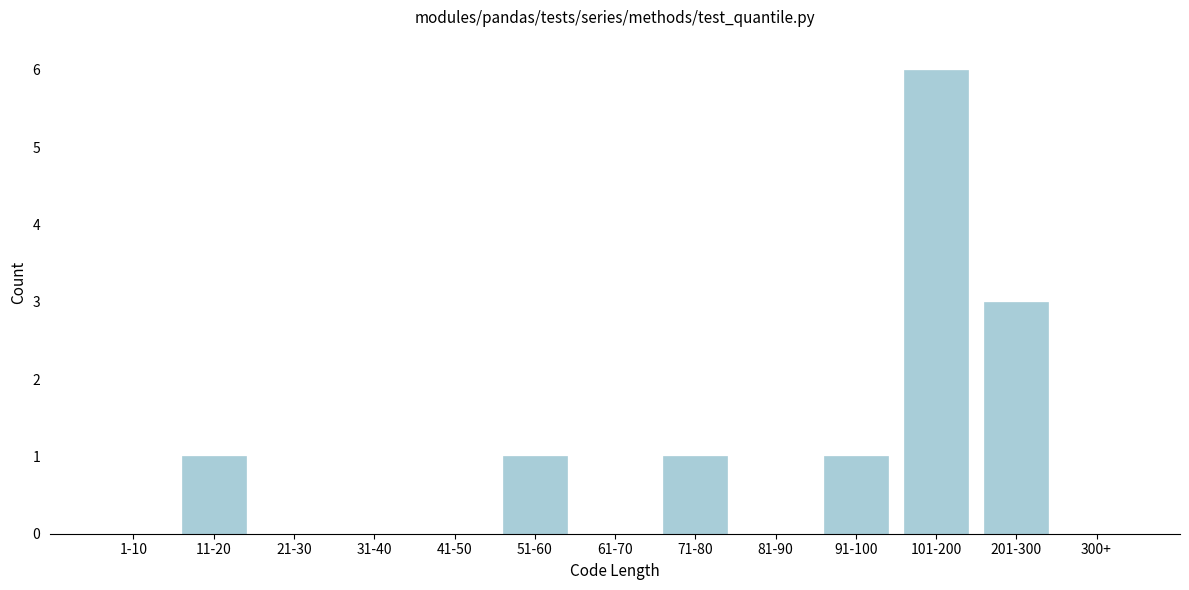

Reading right to left, extract all data points from this chart.

300+=0	201-300=3	101-200=6	91-100=1	81-90=0	71-80=1	61-70=0	51-60=1	41-50=0	31-40=0	21-30=0	11-20=1	1-10=0